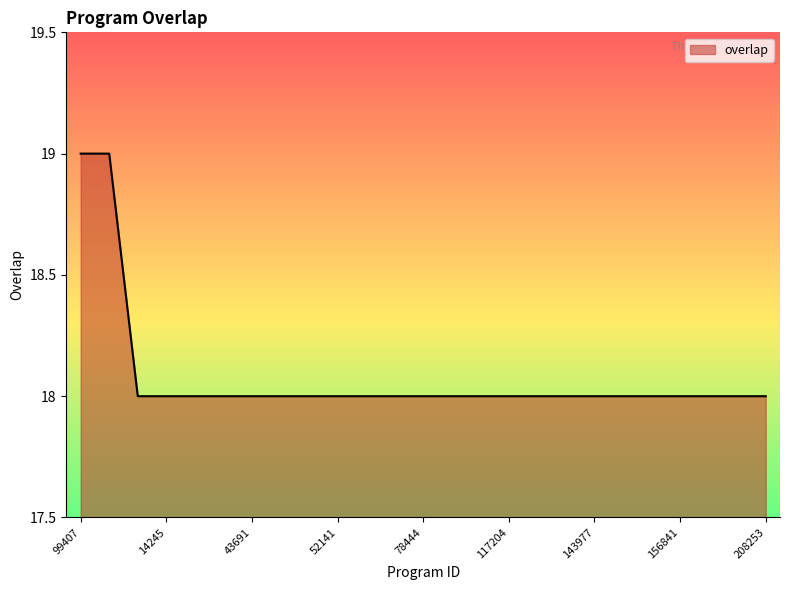

How many lines are shown in the chart?

1